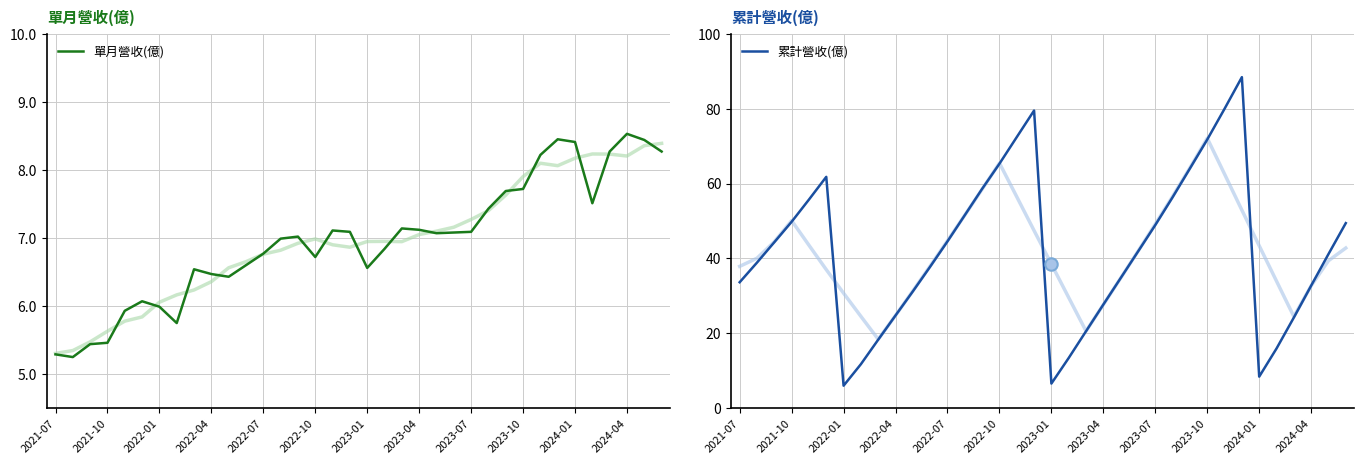

Which series reaches the minimum Y coordinate?

單月營收(億)